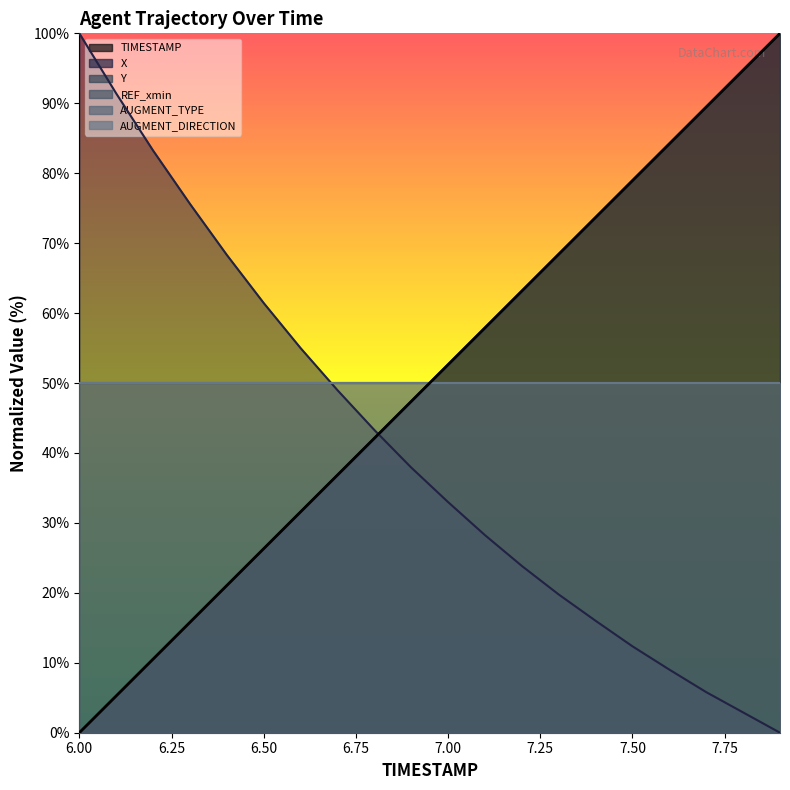

Is it true that the value at 7.50 is 78.9?

True